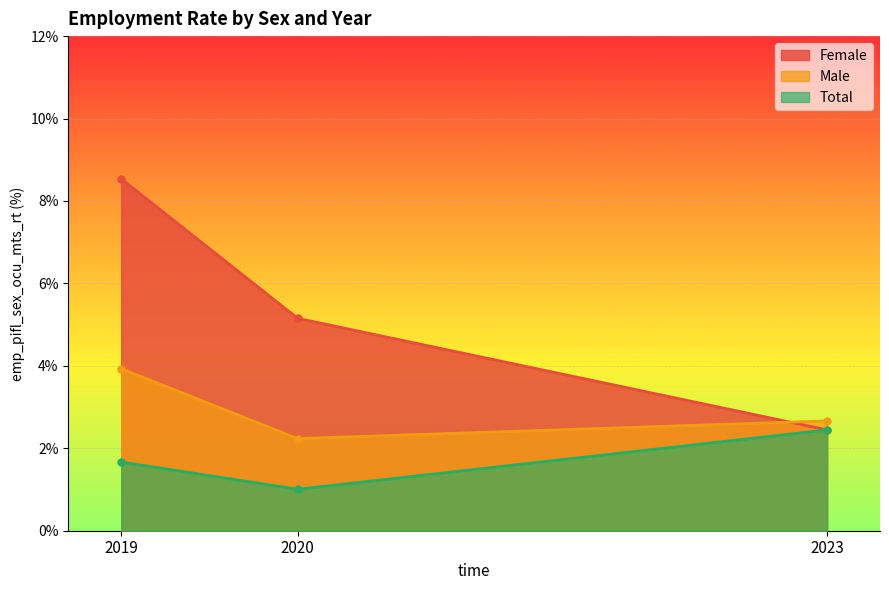

List the labels in order of sex_m value, largest first.

2019, 2023, 2020